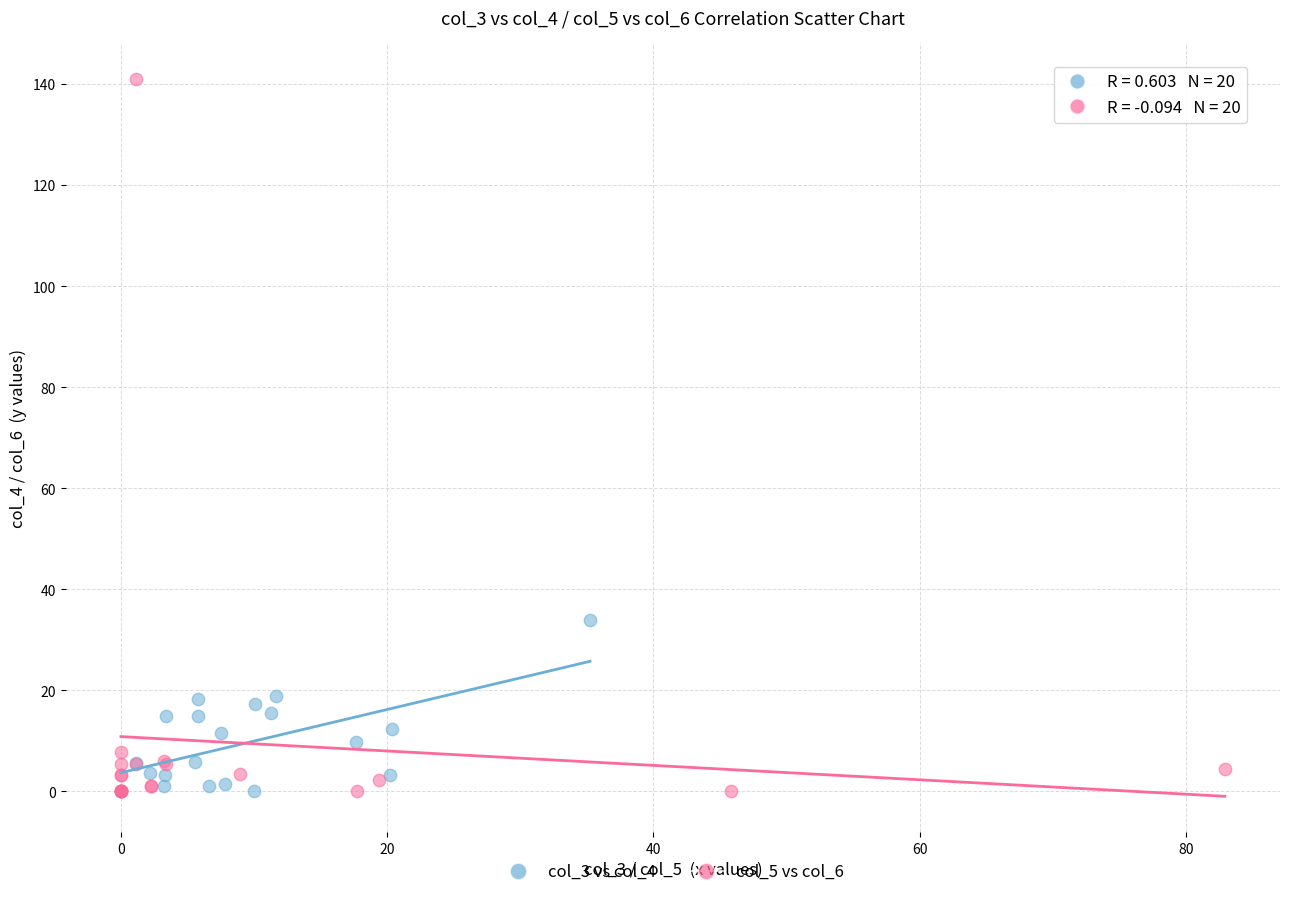

What are all the series names shown in the legend?

col_3 vs col_4, col_5 vs col_6